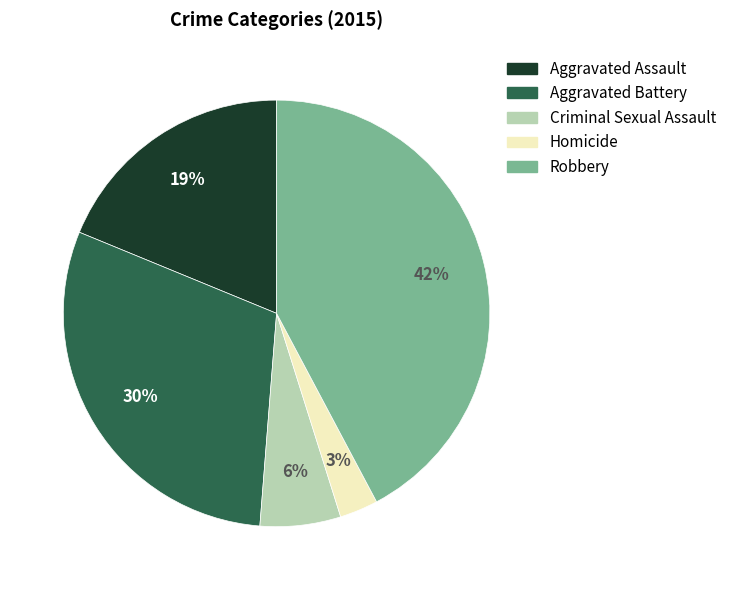

Is the sum of Criminal Sexual Assault and Aggravated Assault greater than half?

No